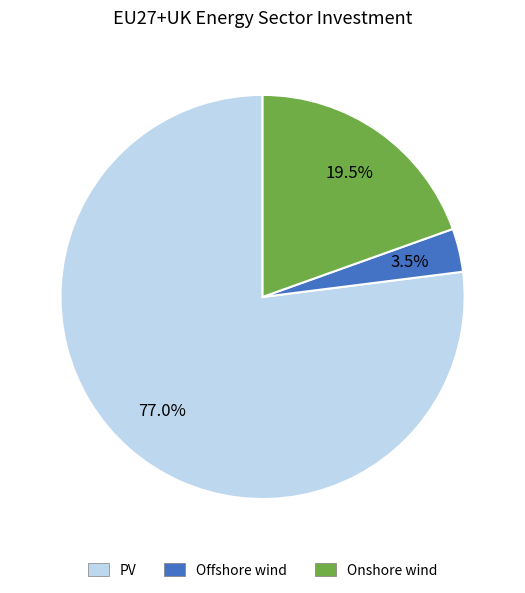

Which slice is the largest?

PV